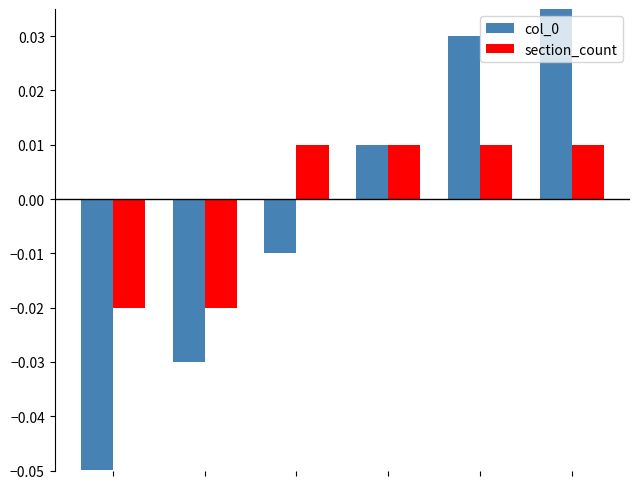

Is it true that col_0 equals -0.0 at 2?

False